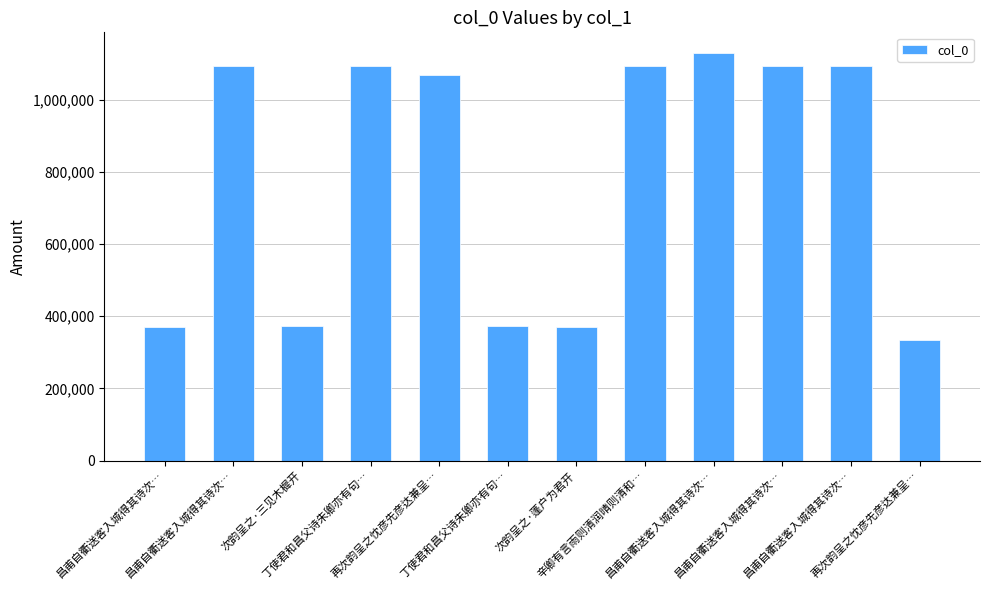

Reading left to right, what are all the values shown in this chart?

370320	1093503	371796	1093986	1068210	372037	370321	1093113	1130699	1093504	1093505	333930